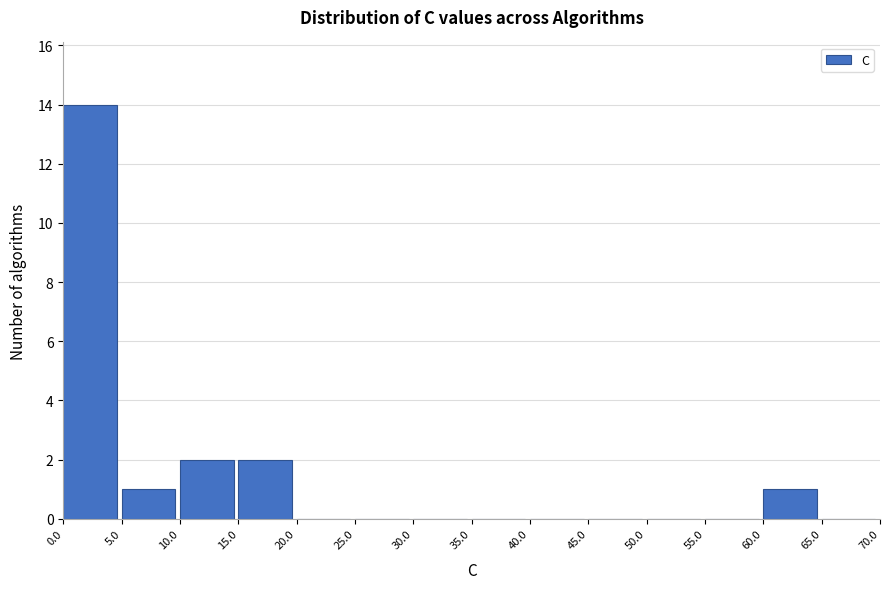

What is the height of the bar covering 0.0 to 5.0 on the x-axis? The values are not printed on the chart, so give them approximately, as read against the axis.

14